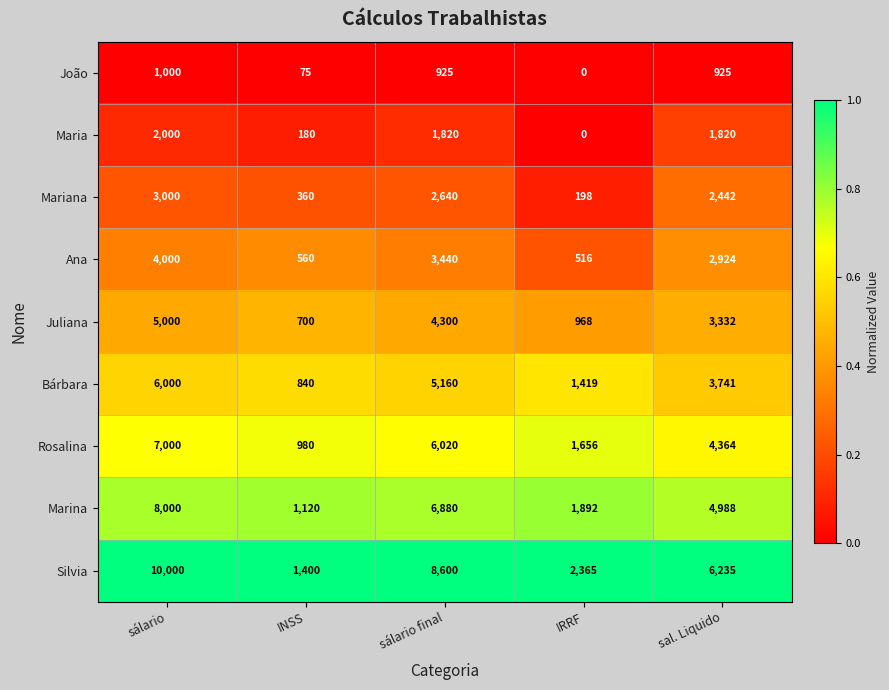

Which category has the highest value across all series?

sálario